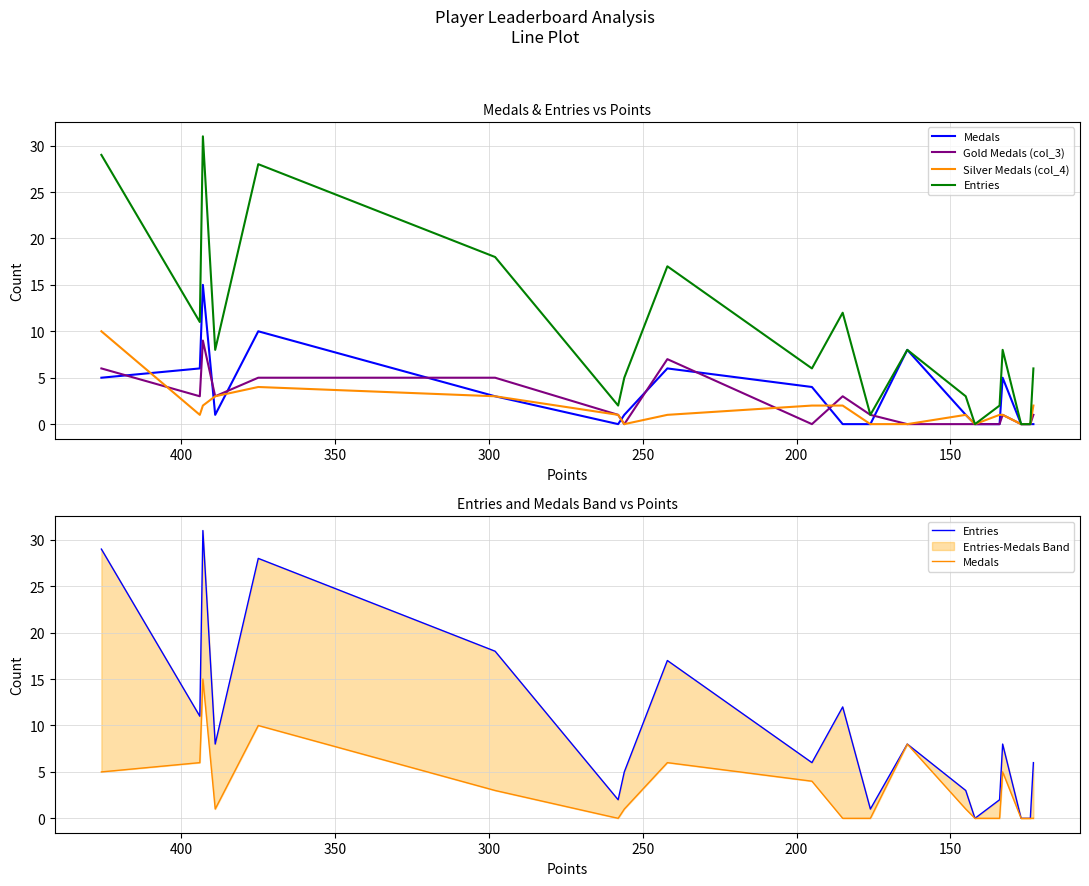

The Silver Medals (col_4) series shows 7 at 450. True or false?

False